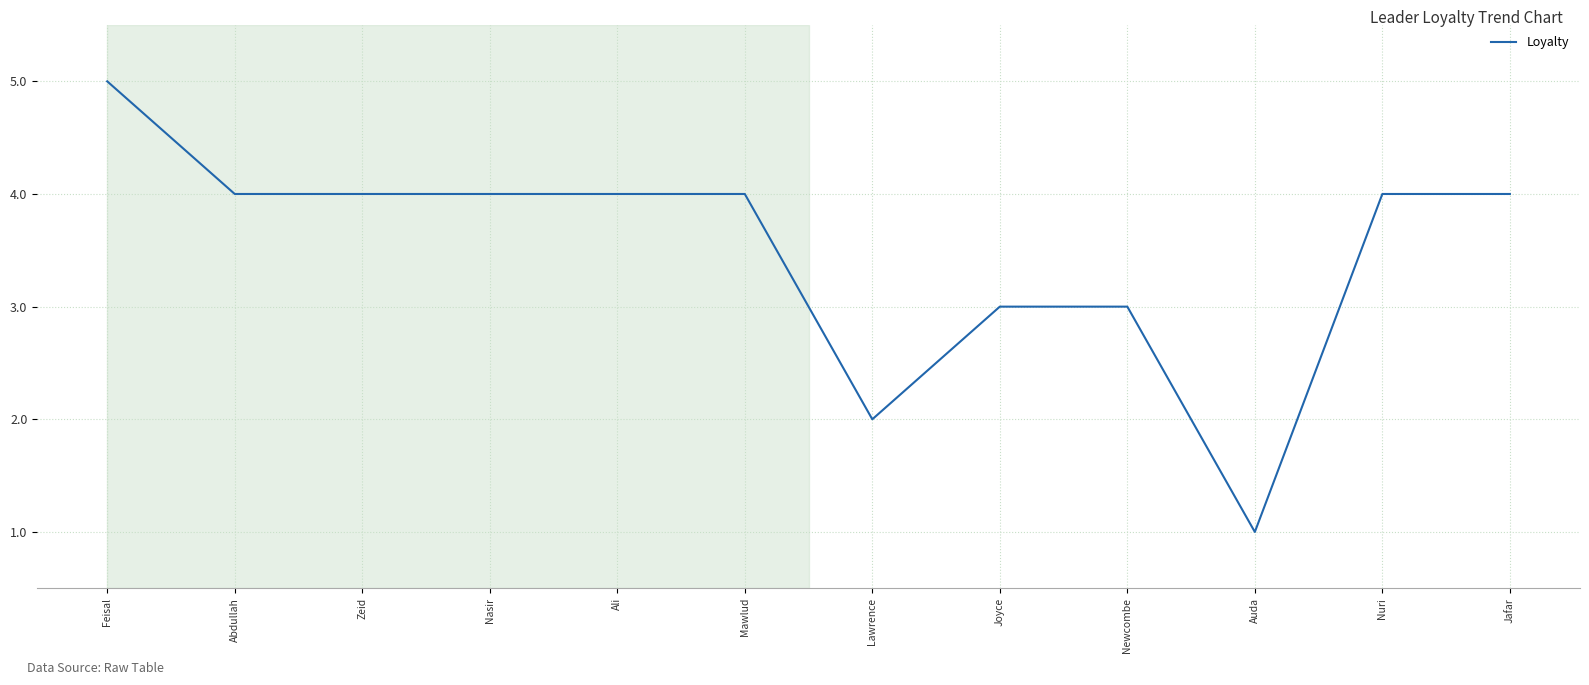

Which category has the highest value across all series?

Feisal